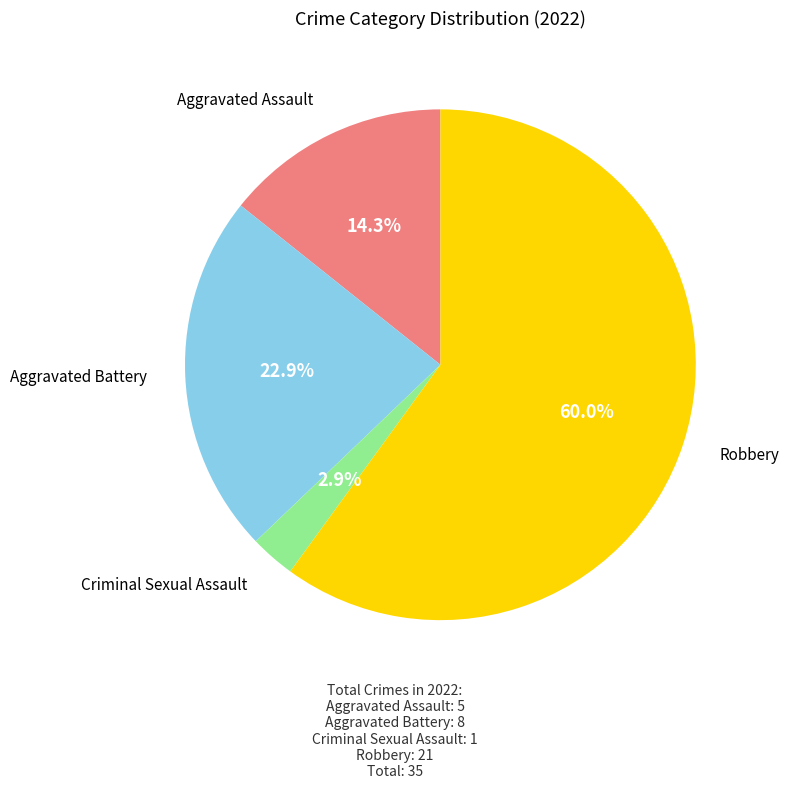

Is there any slice that represents more than half of the pie?

Yes